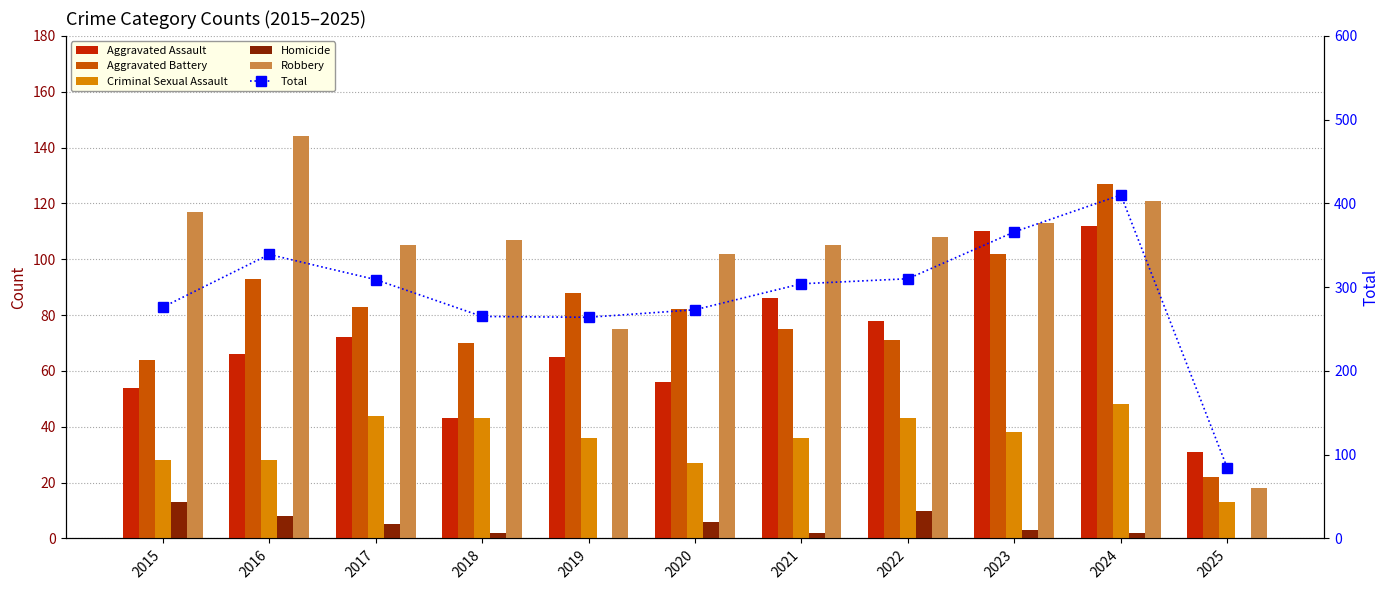

What is the total value across all series at 2023?

732